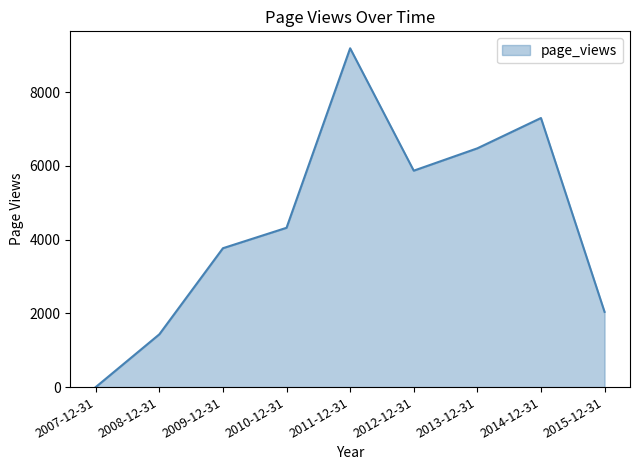

True or false: there are more than 2 points higher than both neighbors.

False